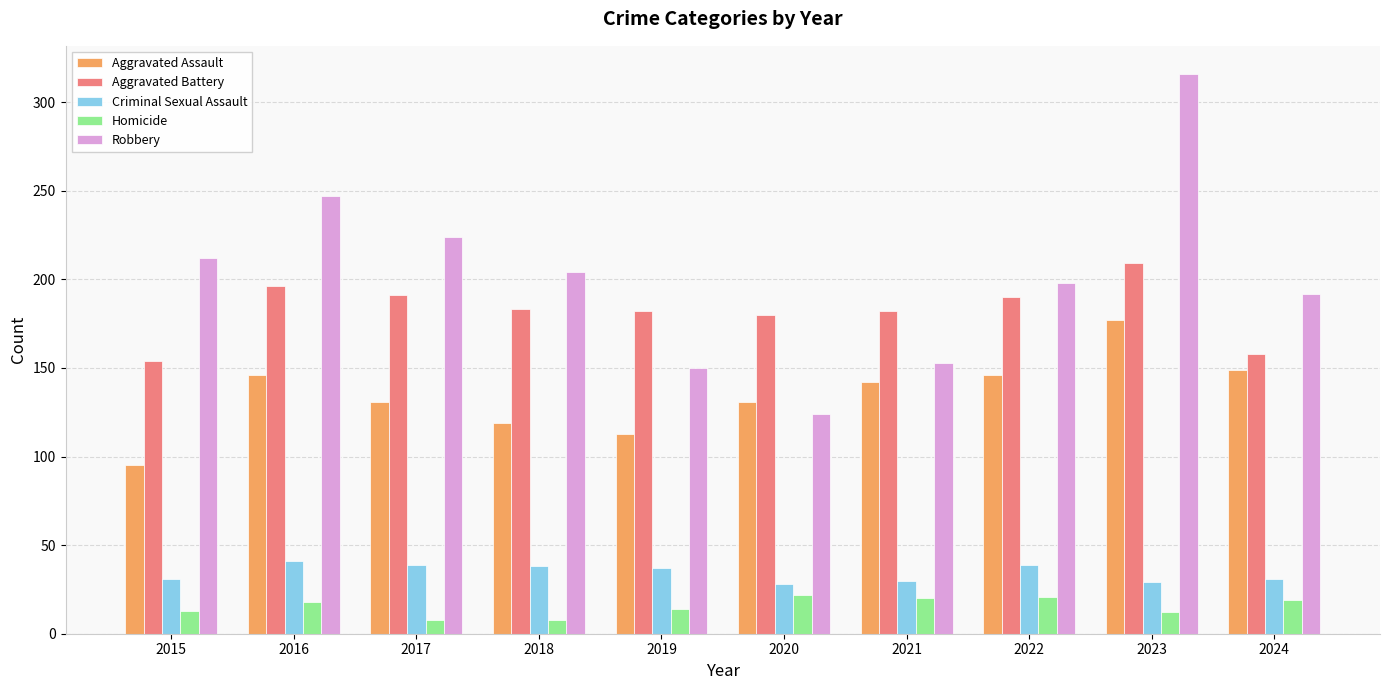

What is the difference between the second highest and minimum values in the Aggravated Battery series?

42